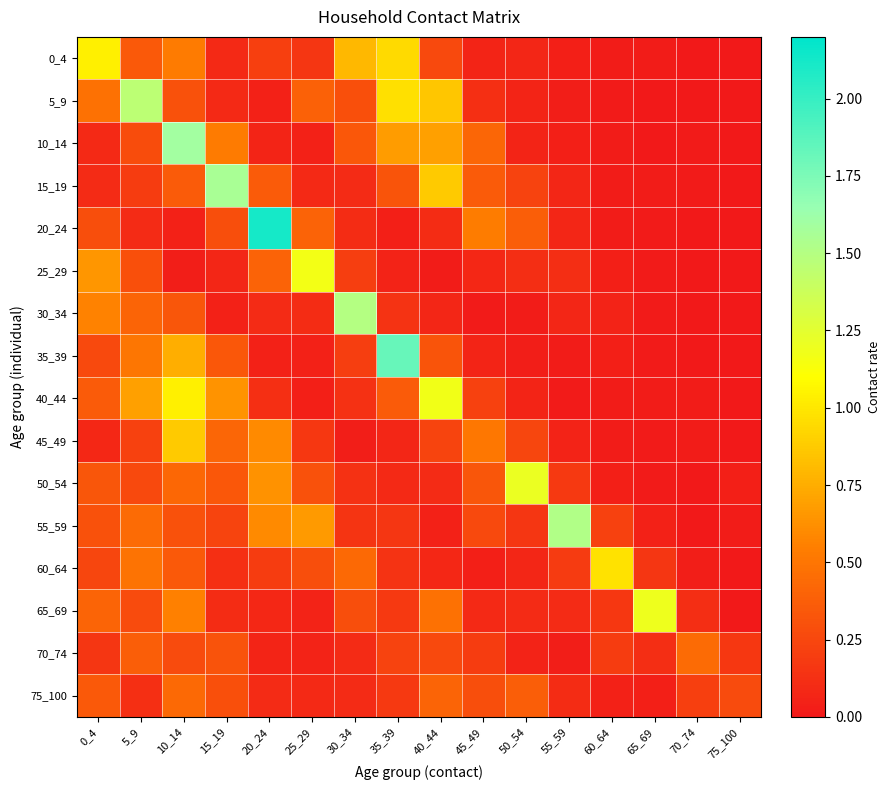

Rank the series at 40_44 from highest to lowest value.

40_44, 15_19, 5_9, 10_14, 65_69, 75_100, 35_39, 70_74, 0_4, 45_49, 20_24, 50_54, 60_64, 30_34, 55_59, 25_29